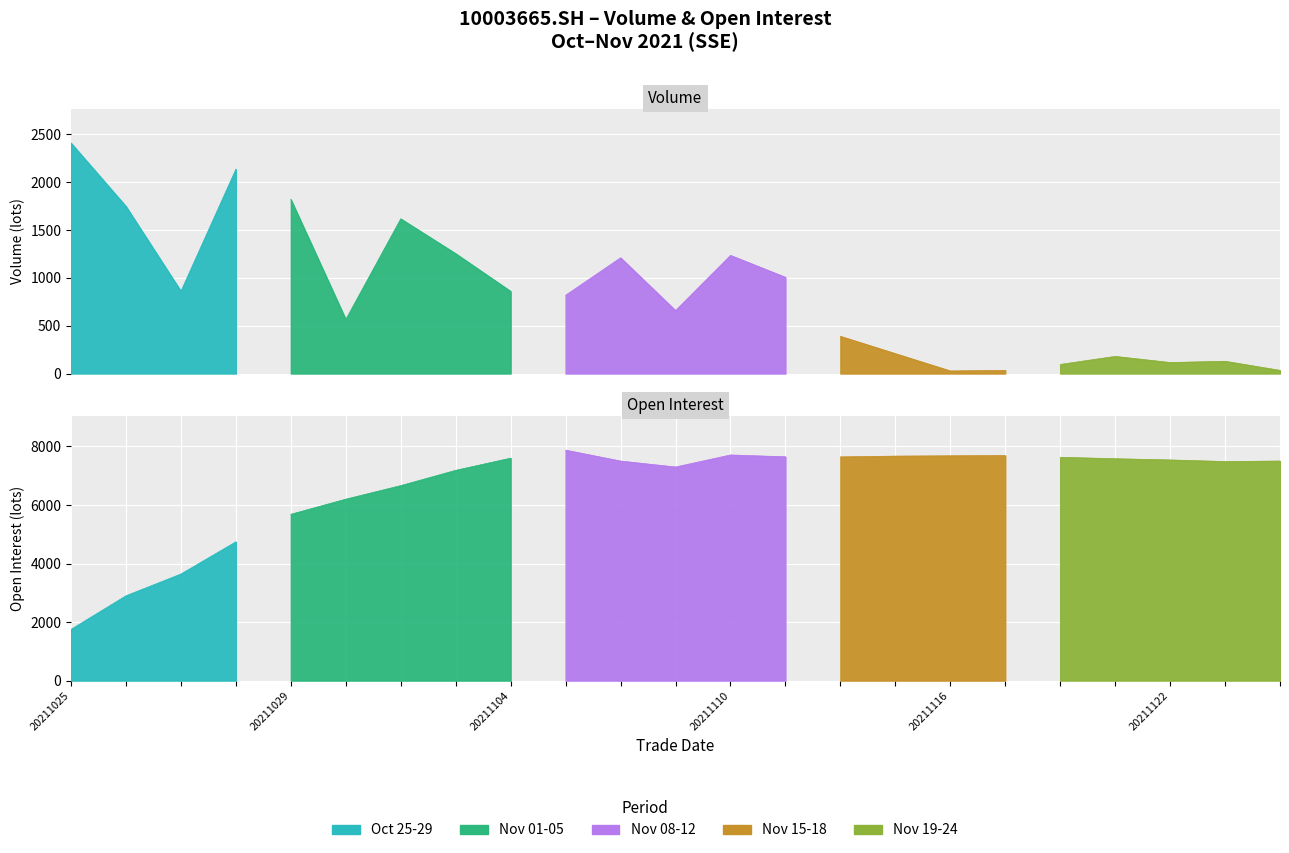

Which has a higher value, 20211118 or 20211028?

20211028